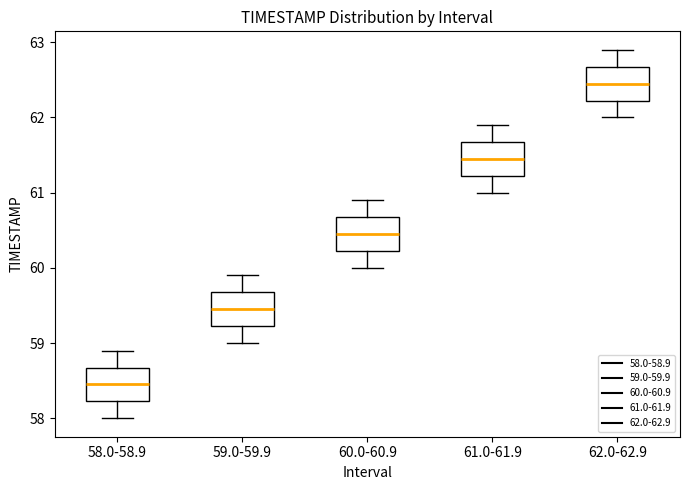

Which box has the lowest median line?

58.0-58.9